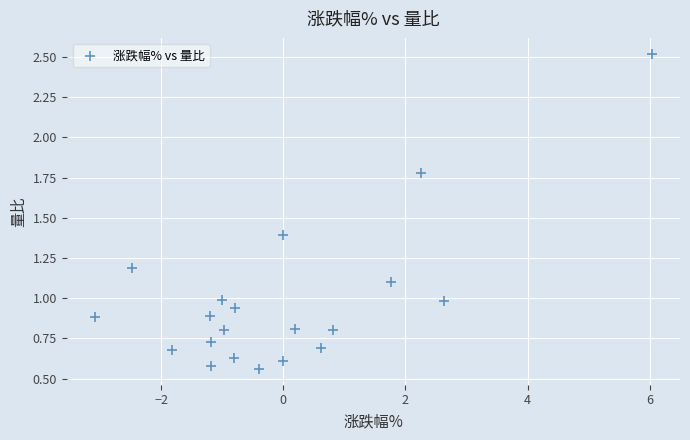

What is the range of Y values (max minus min)?

2.0